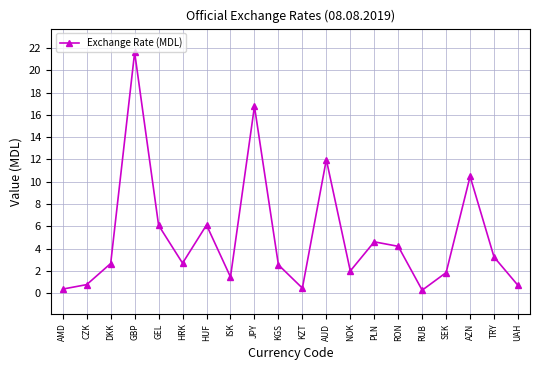

What is the label of the 4th point from the left?

GBP